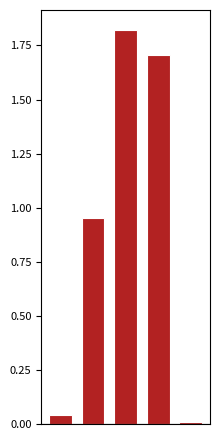

What is the sum of all values?

4.5